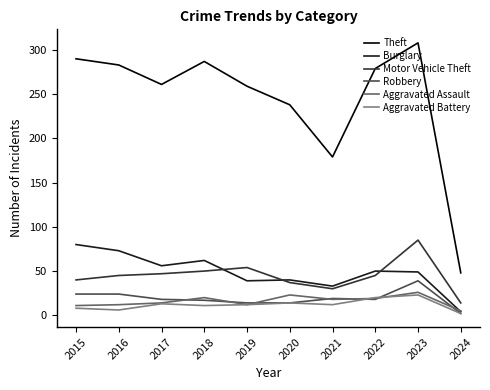

Which series has the largest total across all categories?

Theft